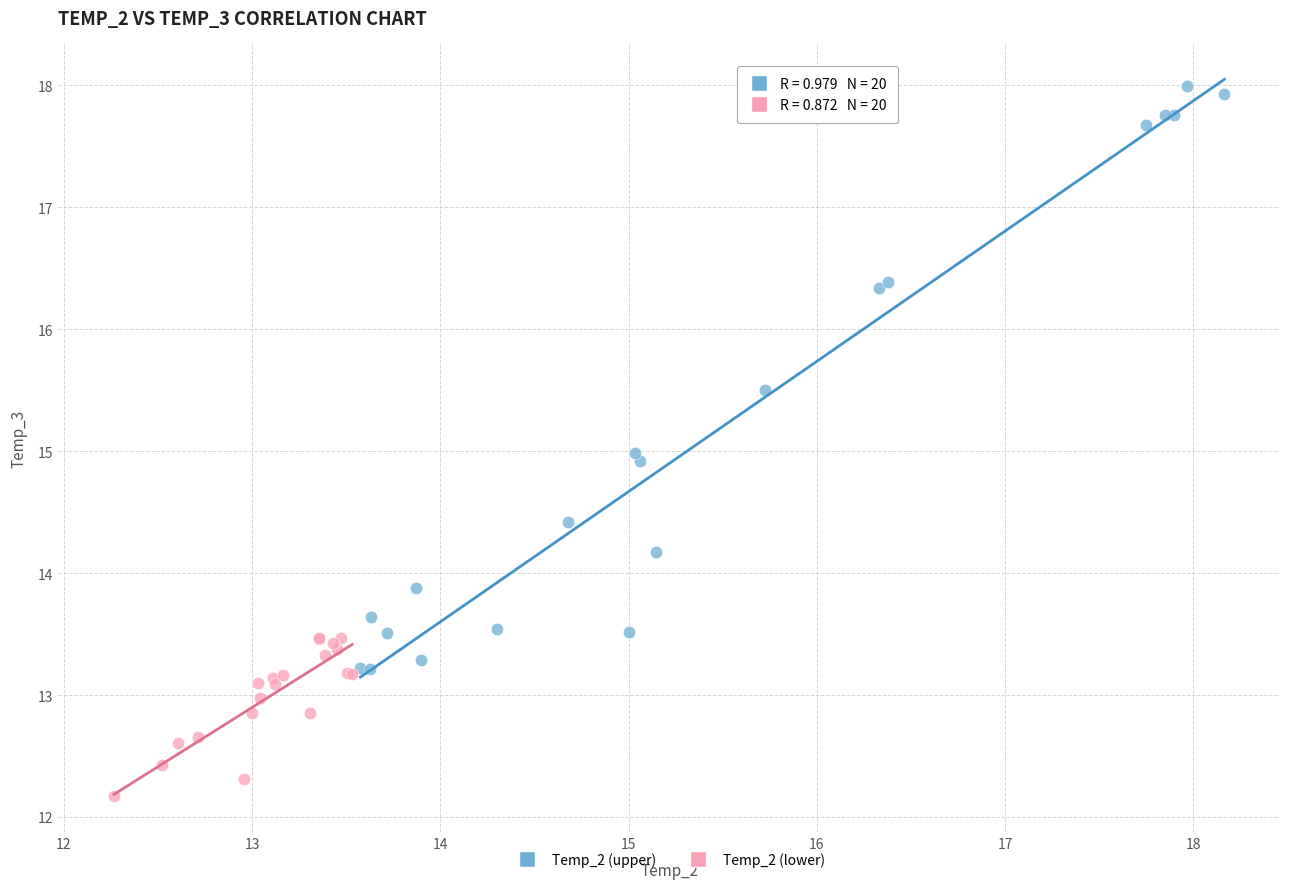

Which series contains the lowest Y value?

Temp_2 (lower)